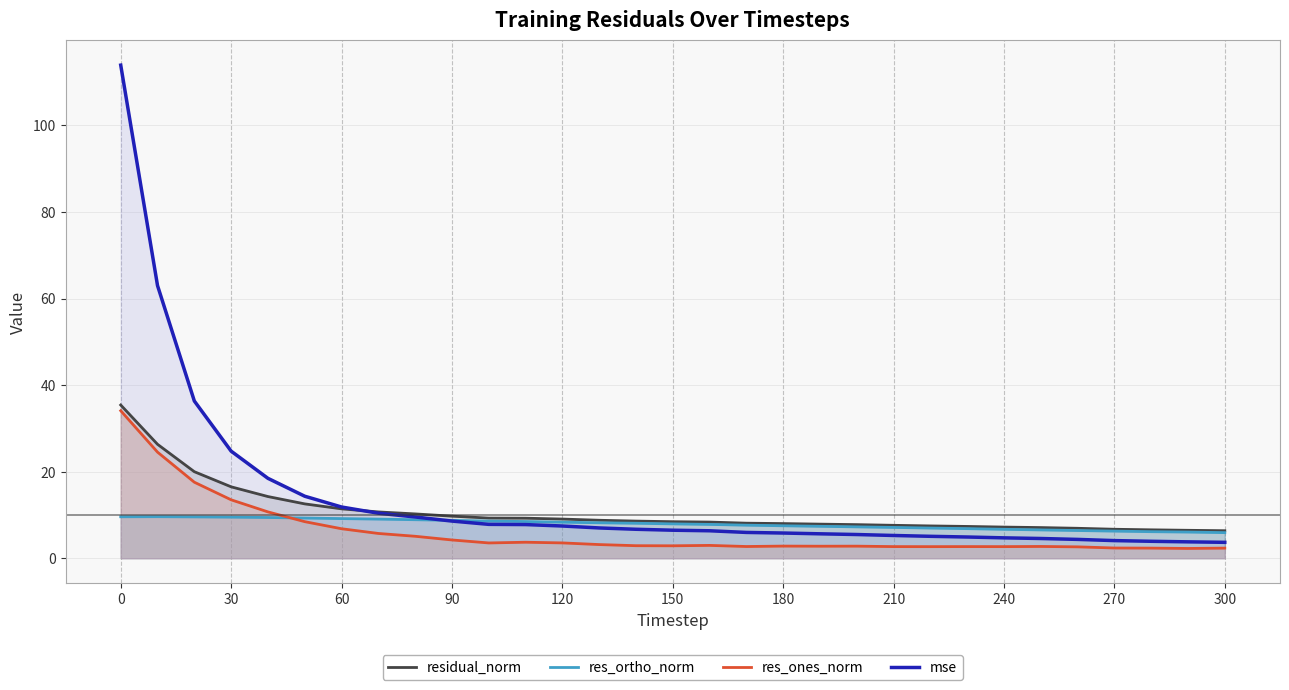

True or false: mse has a value of 7.4 at 120.

True